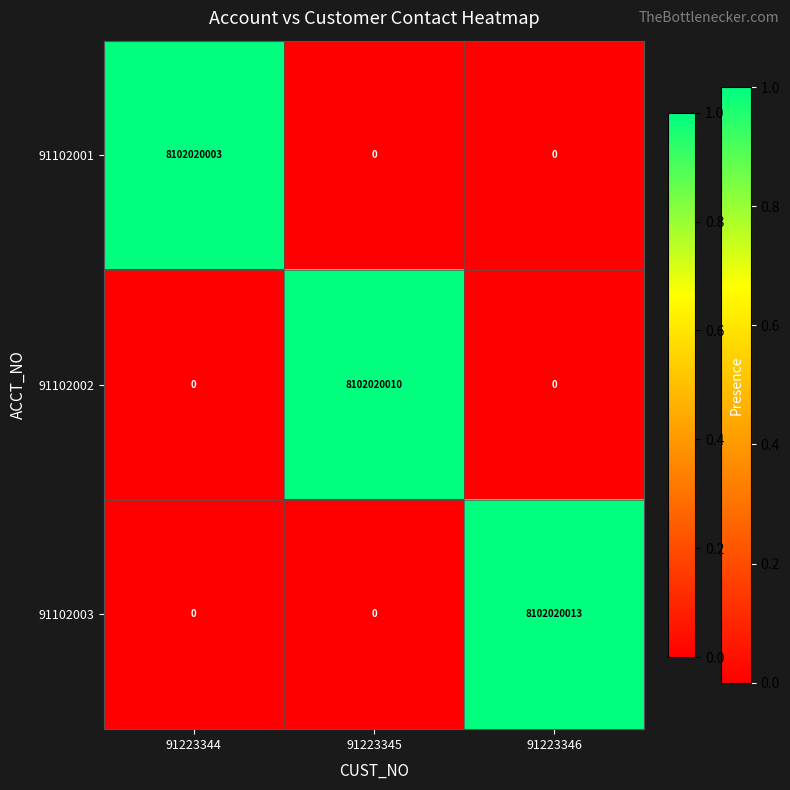

Reading left to right, what are all the values shown in this chart?

91102001: 91223344=8102020003	91223345=0	91223346=0
91102002: 91223344=0	91223345=8102020010	91223346=0
91102003: 91223344=0	91223345=0	91223346=8102020013